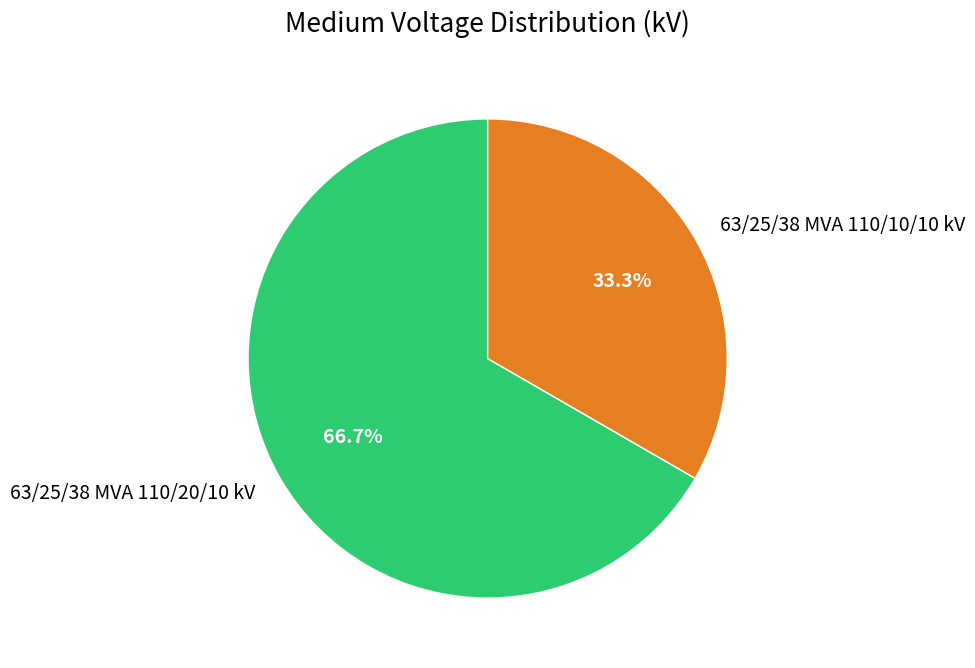

What is the ratio of the value at 63/25/38 MVA 110/10/10 kV to the value at 63/25/38 MVA 110/20/10 kV?

0.5